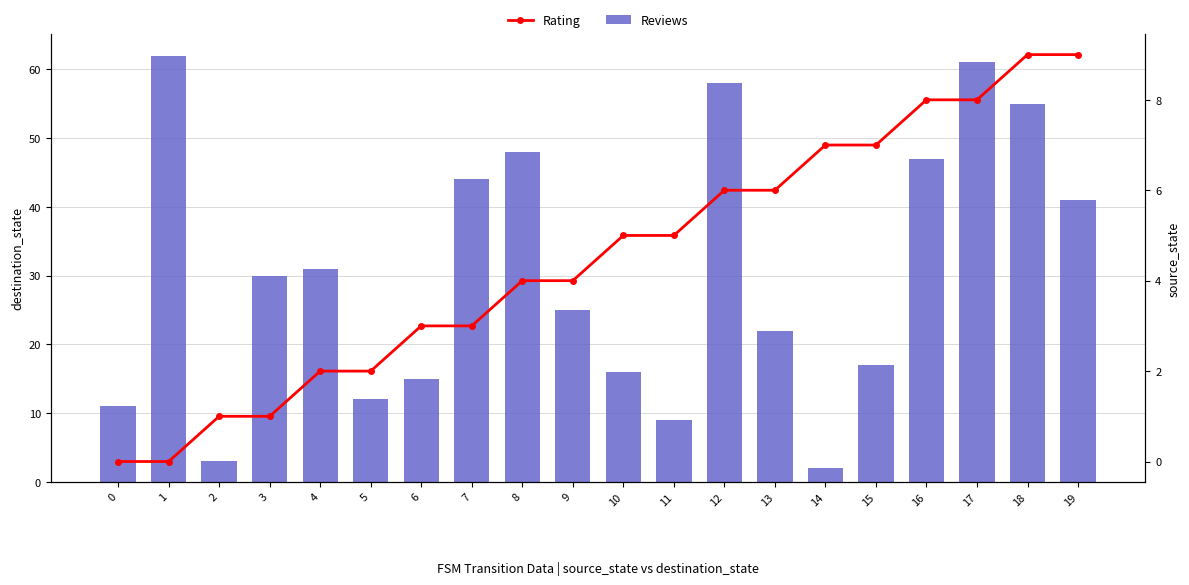

List the series in order of their peak value, highest first.

Reviews, Rating